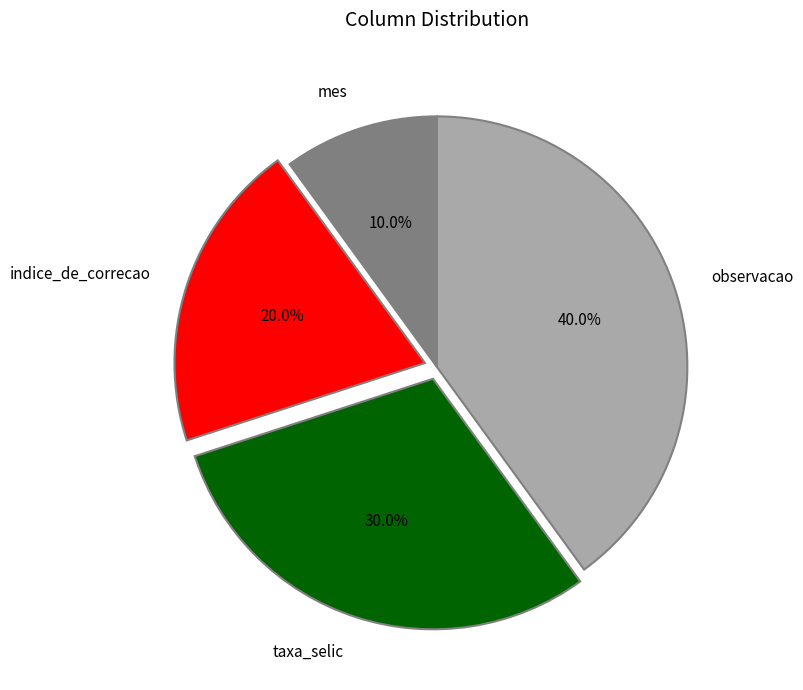

What portion of the pie excludes observacao?

60.0%